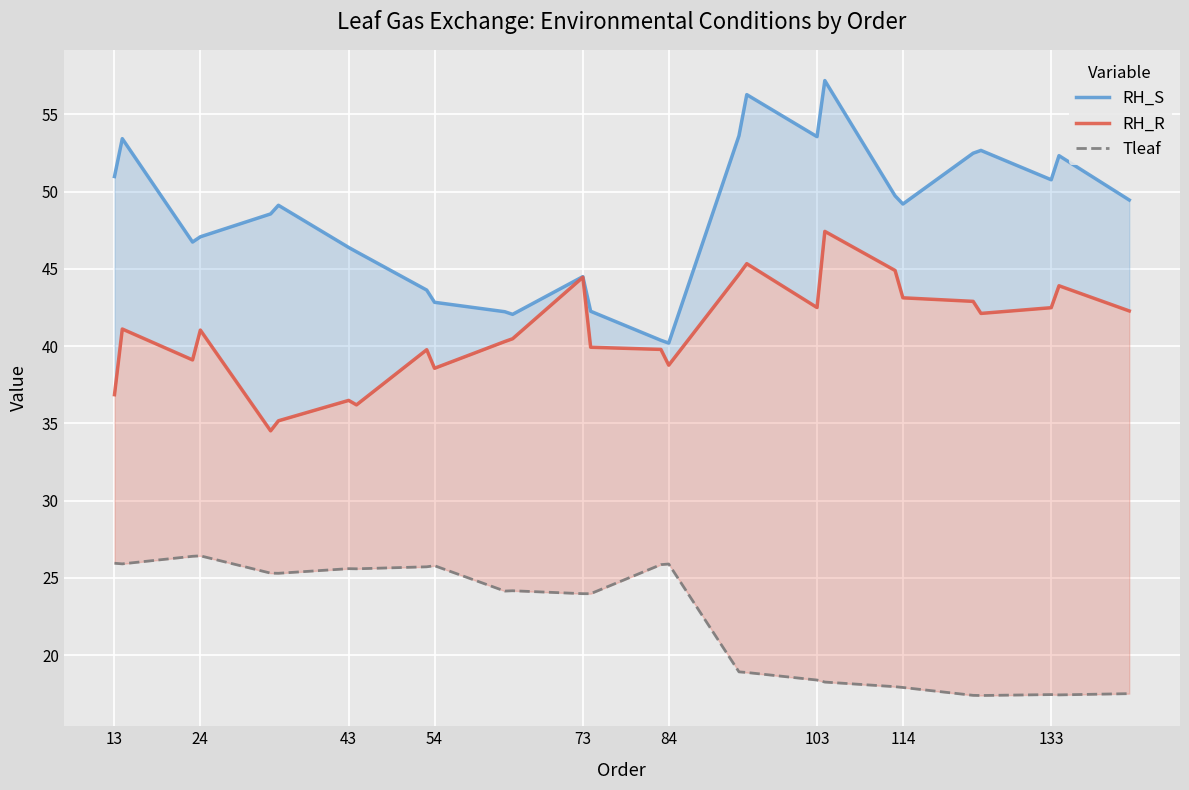

Reading left to right, list all the values displayed in this chart.

RH_S: 51.0	53.4	46.7	47.1	48.5	49.1	46.4	46.1	43.6	42.8	42.2	42.0	44.5	42.2	40.4	40.2	53.6	56.3	53.5	57.2	49.7	49.2	52.5	52.7	50.8	52.3	49.5
RH_R: 36.9	41.1	39.1	41.0	34.5	35.2	36.5	36.2	39.8	38.6	40.3	40.5	44.5	39.9	39.8	38.8	44.6	45.3	42.5	47.4	44.9	43.1	42.9	42.1	42.5	43.9	42.3
Tleaf: 25.9	25.9	26.4	26.4	25.3	25.3	25.6	25.6	25.7	25.8	24.1	24.2	24.0	24.0	25.9	25.9	18.9	18.9	18.4	18.2	17.9	17.9	17.4	17.4	17.4	17.4	17.5